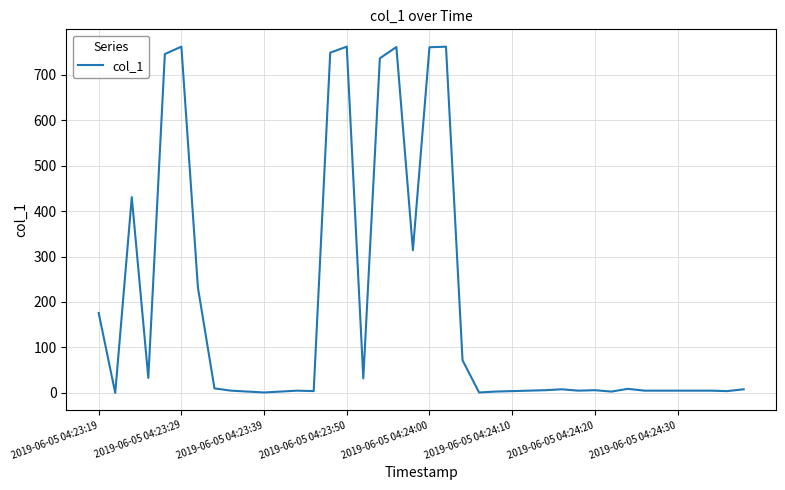

What is the difference between the maximum and minimum values?

761.5